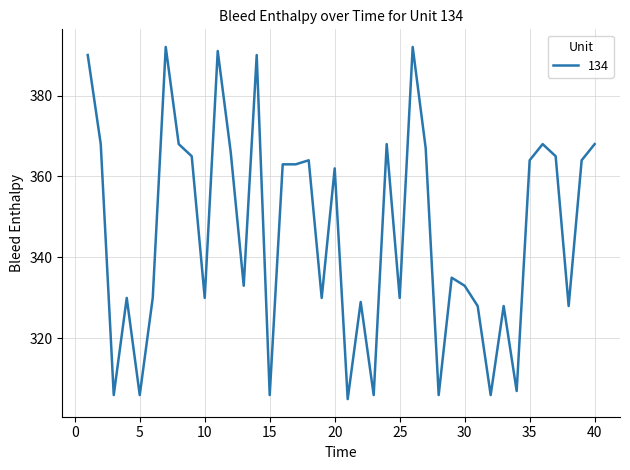

What is the greatest value displayed?

392